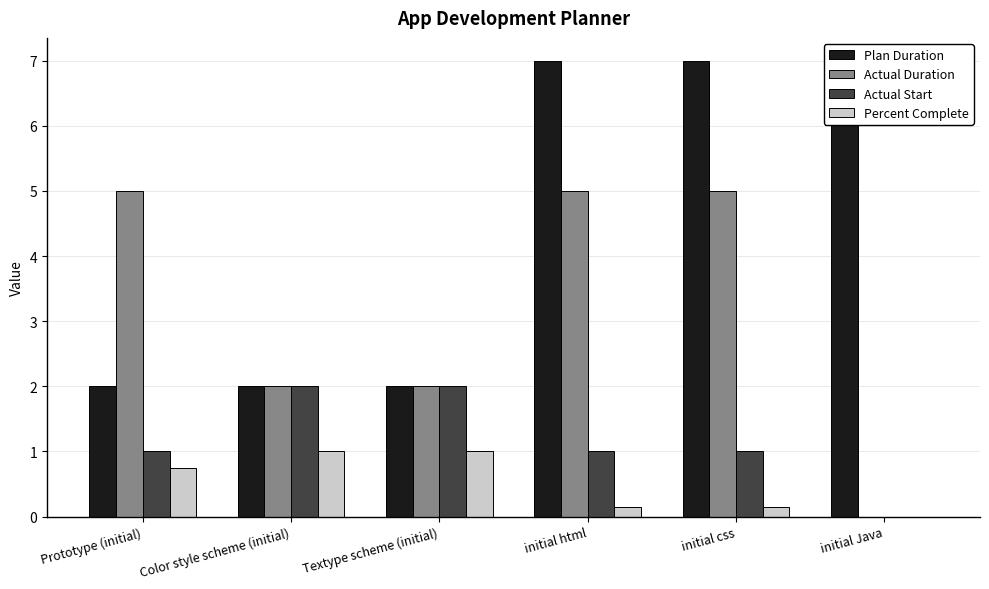

What is the value of the Actual Start bar at the 4th from the left?

1.0